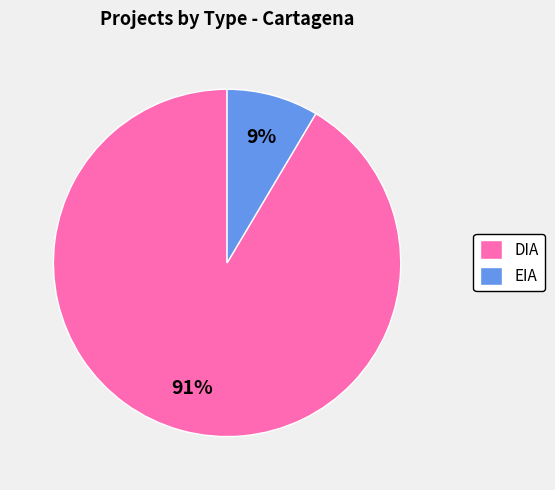

Do DIA and EIA together represent more than half of the pie?

Yes